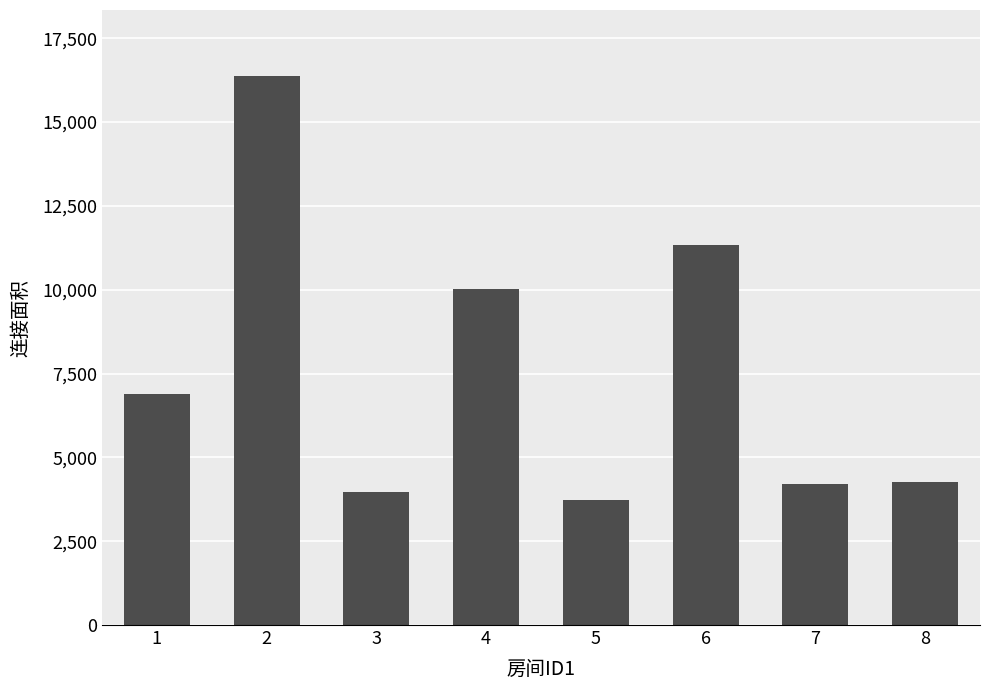

Between 8 and 1, which is larger?

1